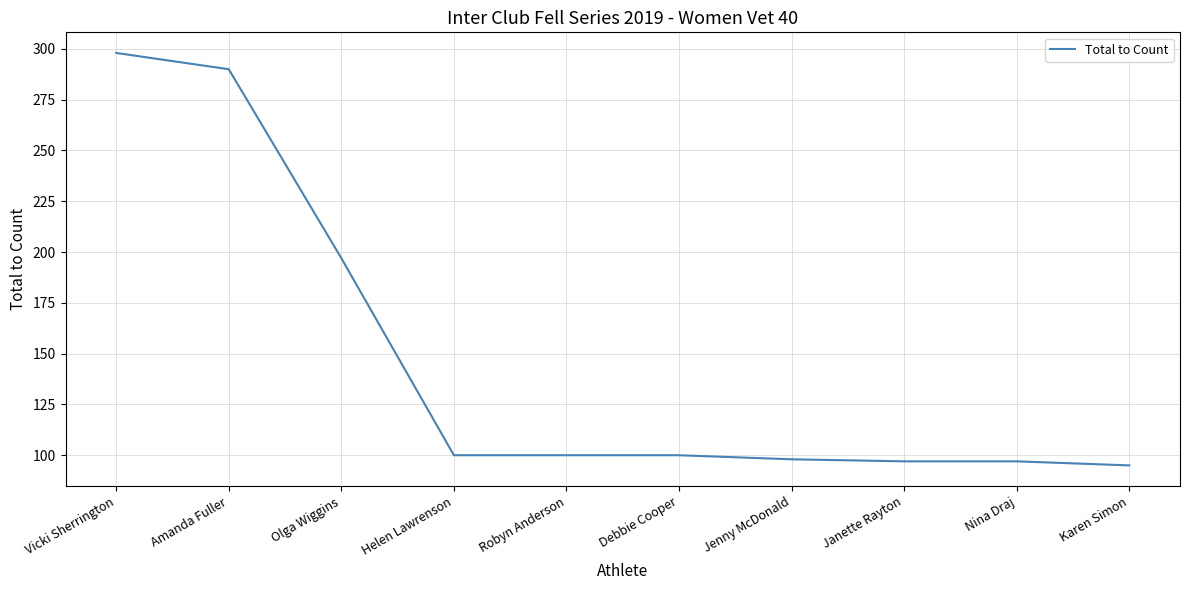

What is the difference between the maximum and minimum values?

203